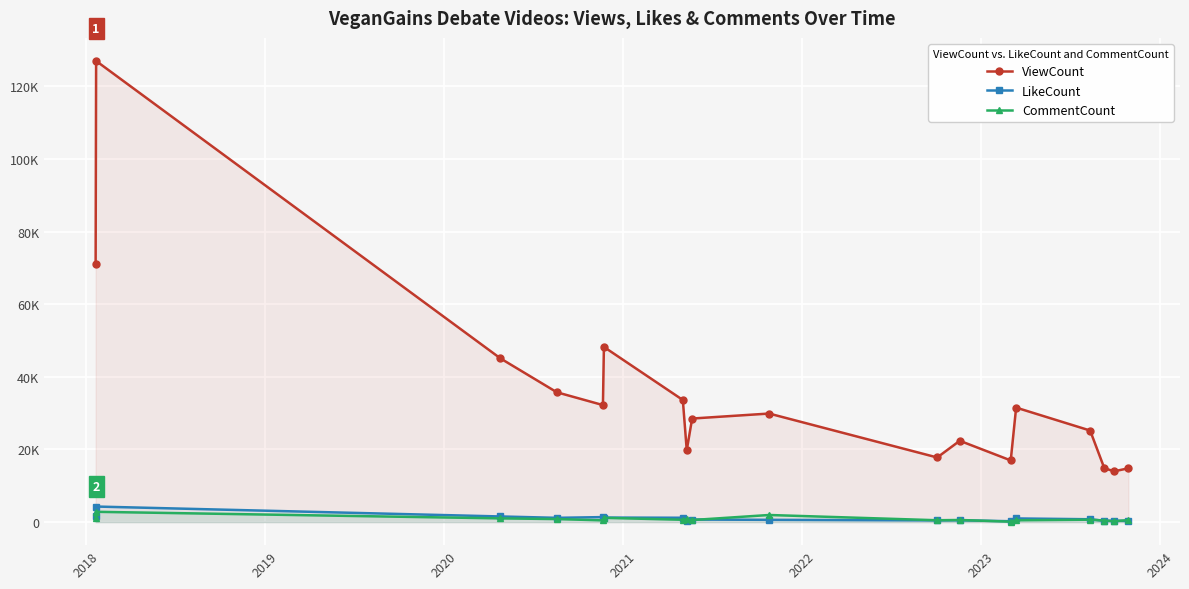

True or false: LikeCount has more than 1 points higher than both neighbors.

True